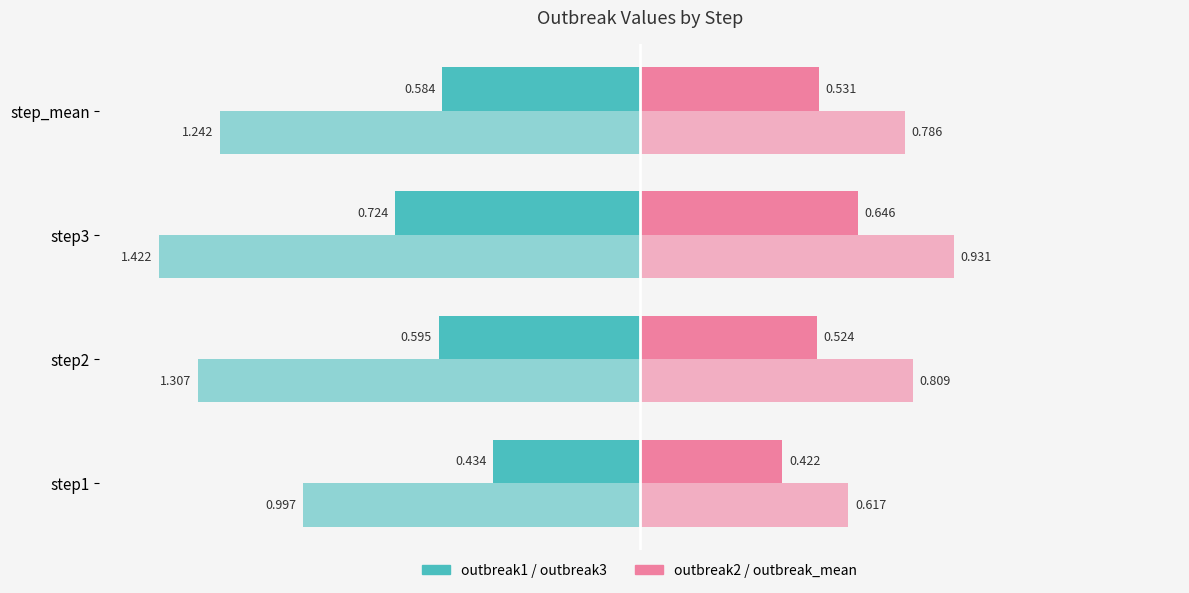

Reading left to right, transcribe all the data shown in this chart.

outbreak1: -0.4	-0.6	-0.7	-0.6
outbreak2: 0.4	0.5	0.6	0.5
outbreak3: -1.0	-1.3	-1.4	-1.2
outbreak_mean: 0.6	0.8	0.9	0.8